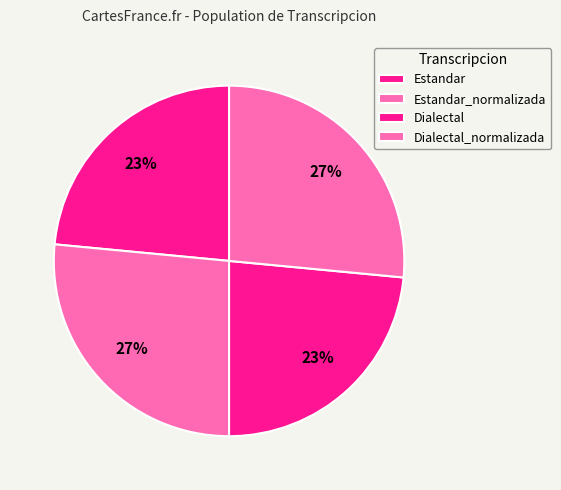

Which category has the biggest portion of the pie?

Estandar_normalizada